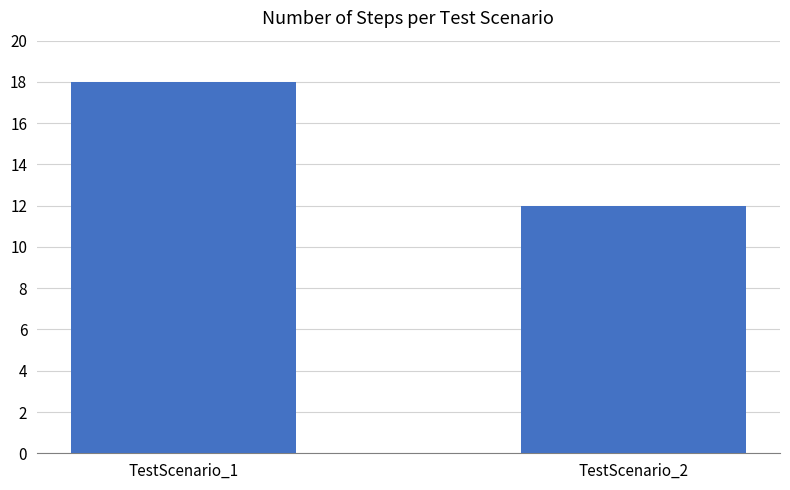

What is the difference between the values at TestScenario_2 and TestScenario_1?

6